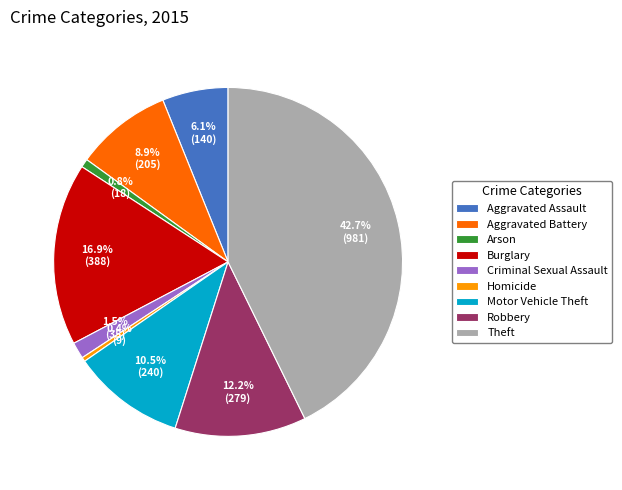

Combined, do Criminal Sexual Assault and Aggravated Battery account for over 50%?

No